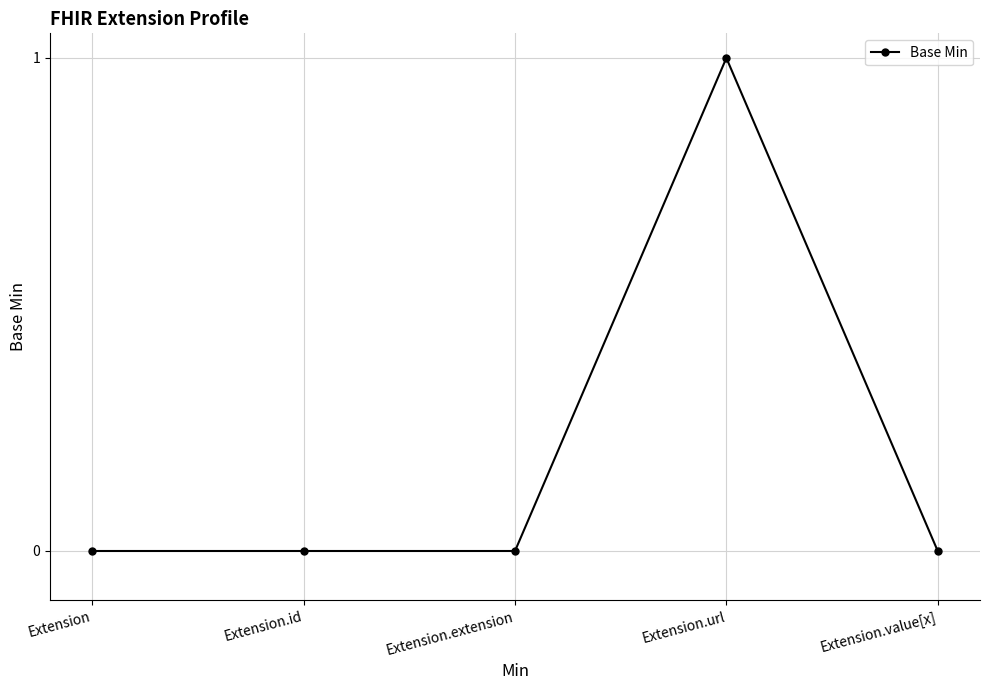

Is it true that the value at Extension.extension is 0?

True